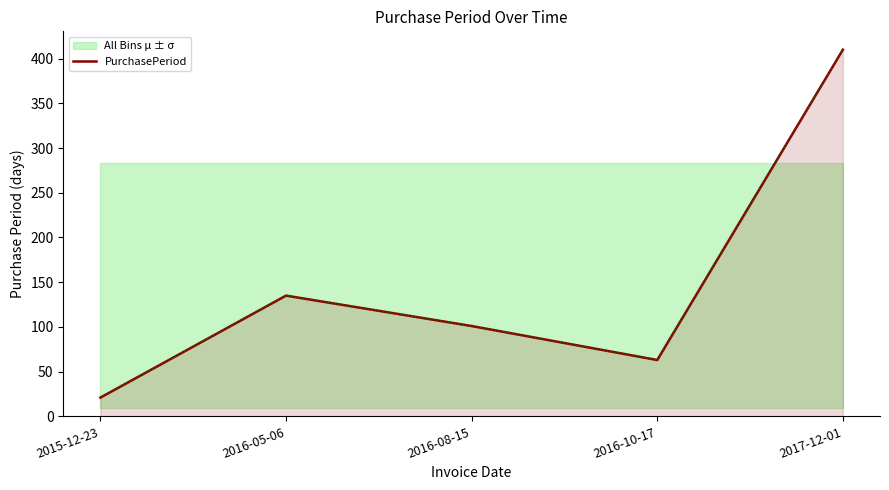

What position from the left is 2016-08-15?

3